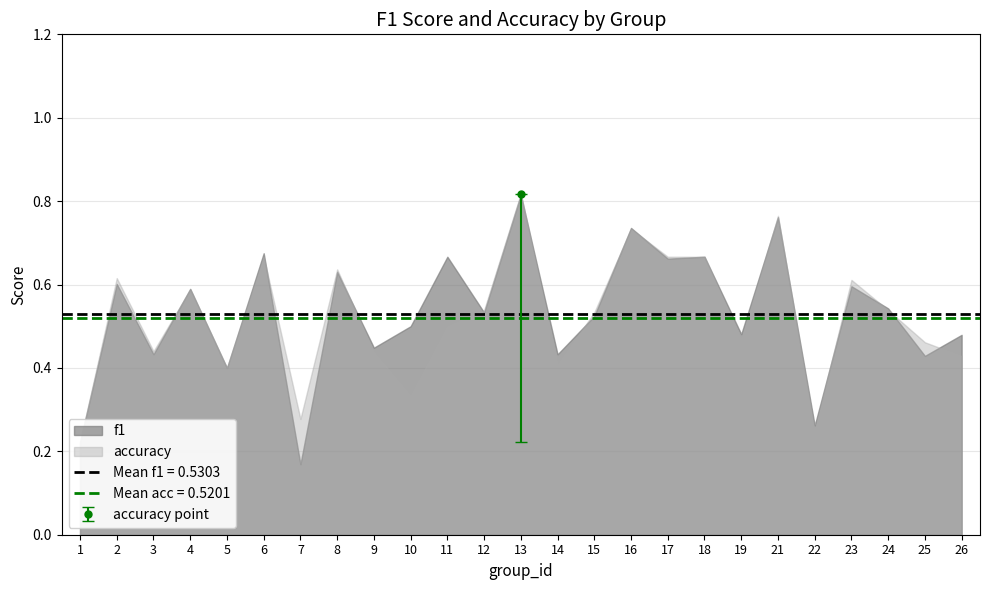

Where is the first local maximum for accuracy?

2